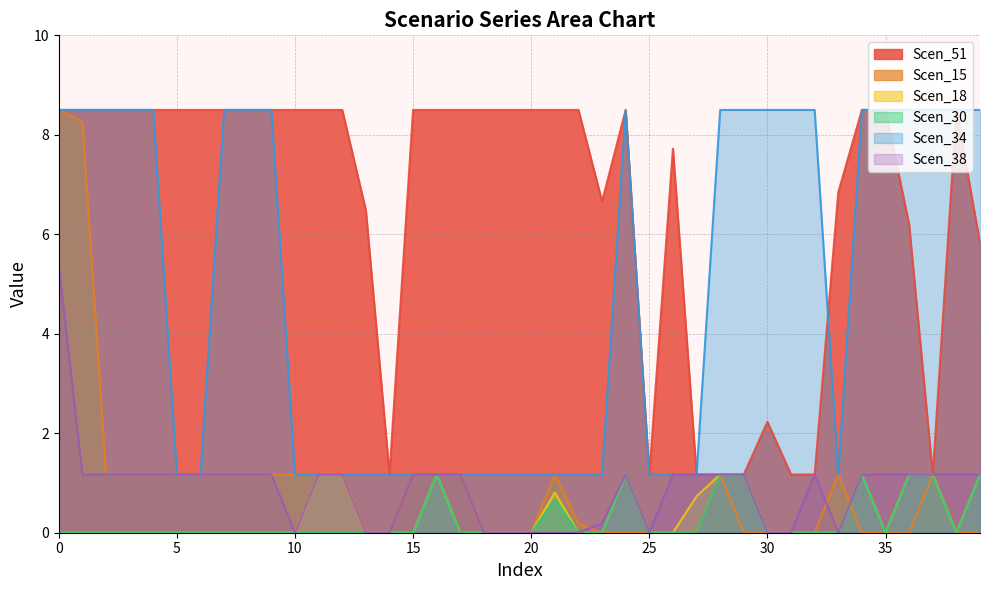

True or false: Scen_34 has a value of 14.6 at 32.

False